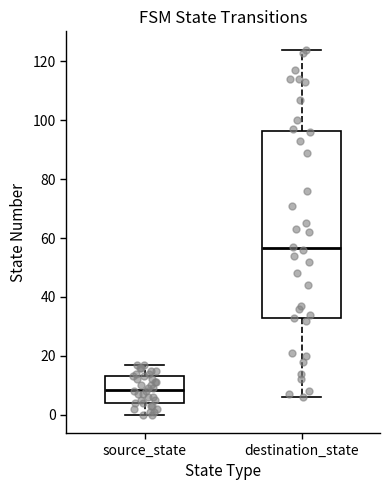

Which box has the highest median line?

destination_state